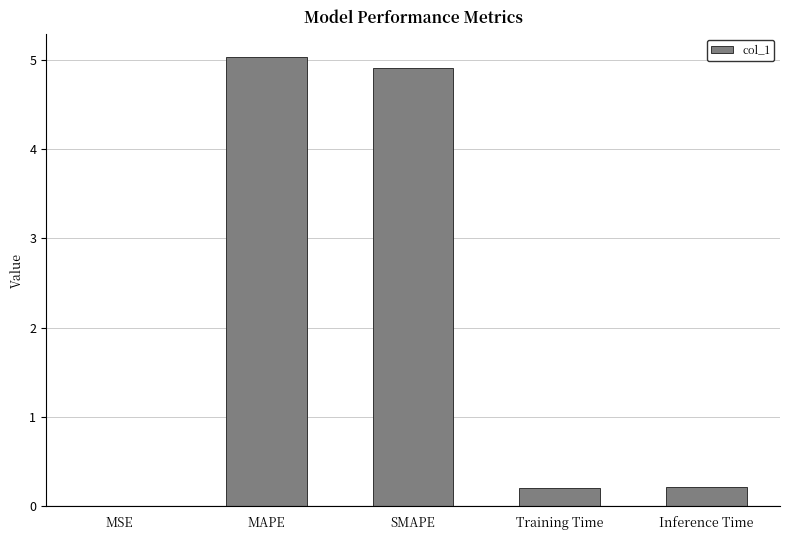

True or false: the data shows 4.9 at SMAPE.

True